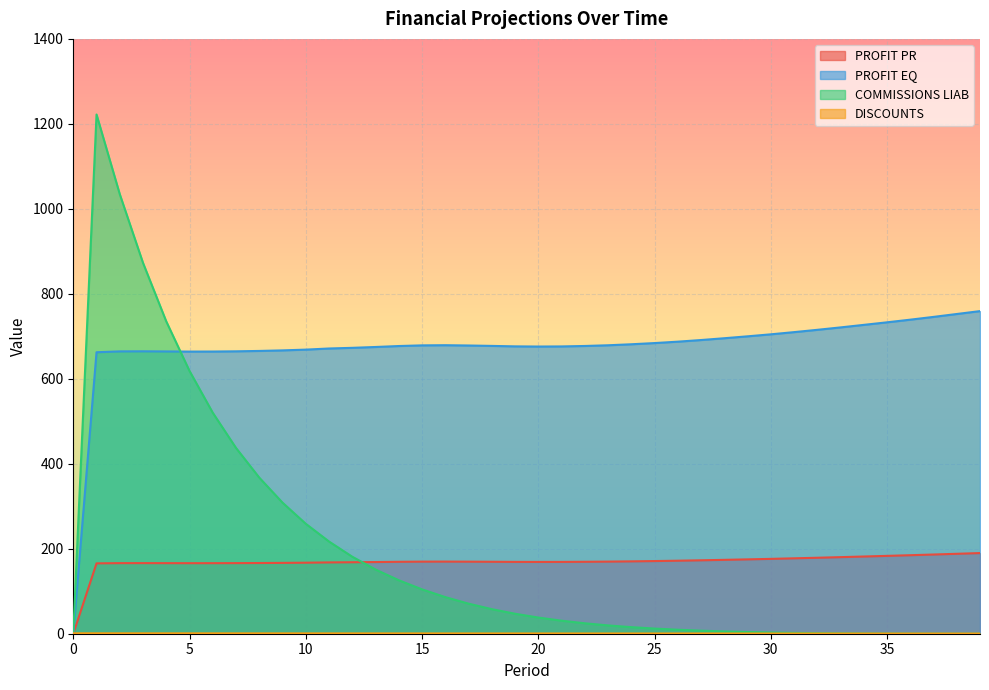

Is it true that PROFIT EQ equals 178.0 at 39?

False